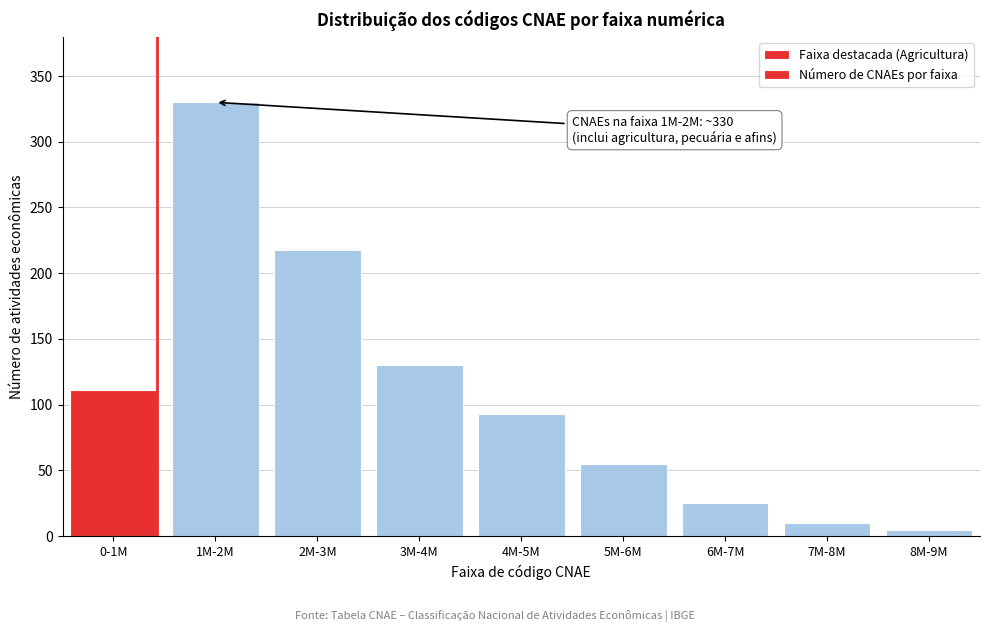

Reading right to left, transcribe all the data shown in this chart.

5	10	25	55	93	130	218	330	111